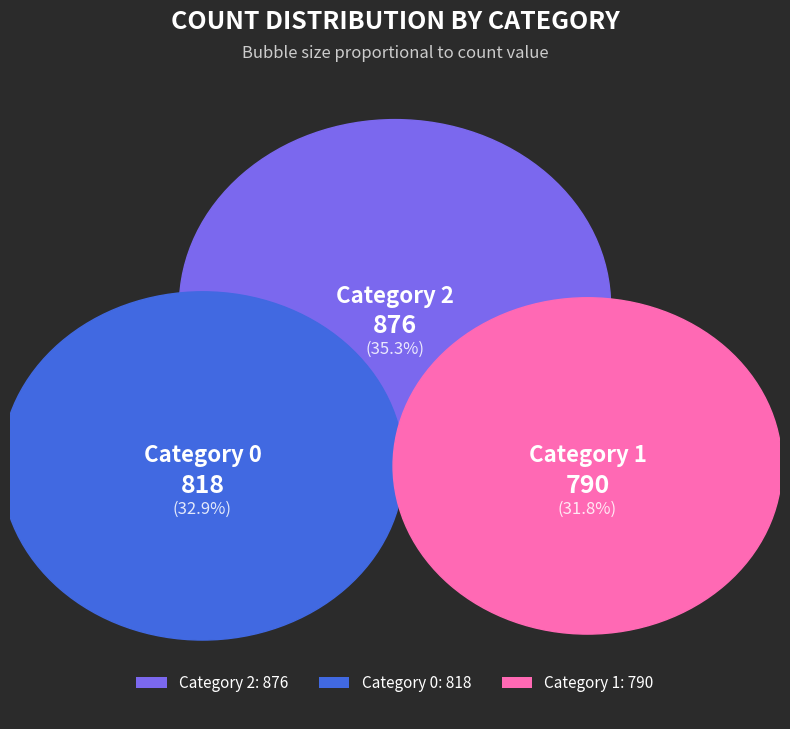

Do 2 and 1 together represent more than half of the pie?

Yes